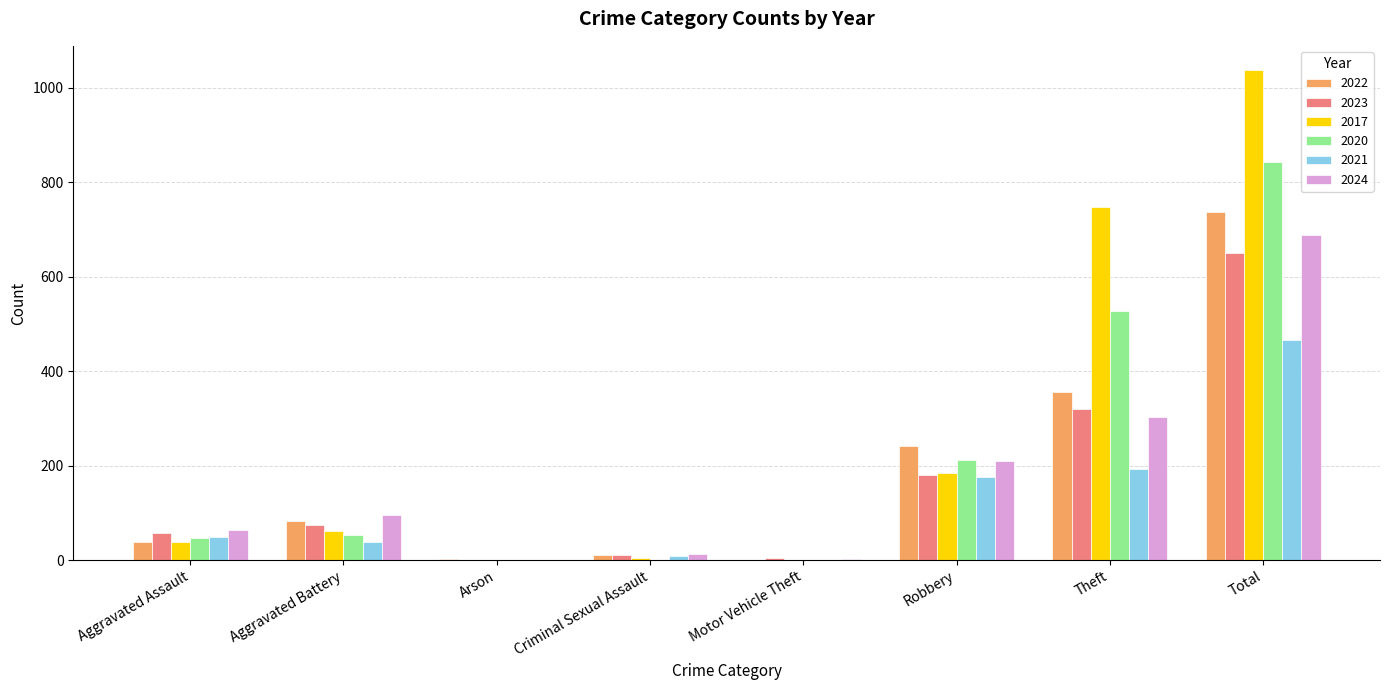

Which series has the largest range (max minus min)?

2017